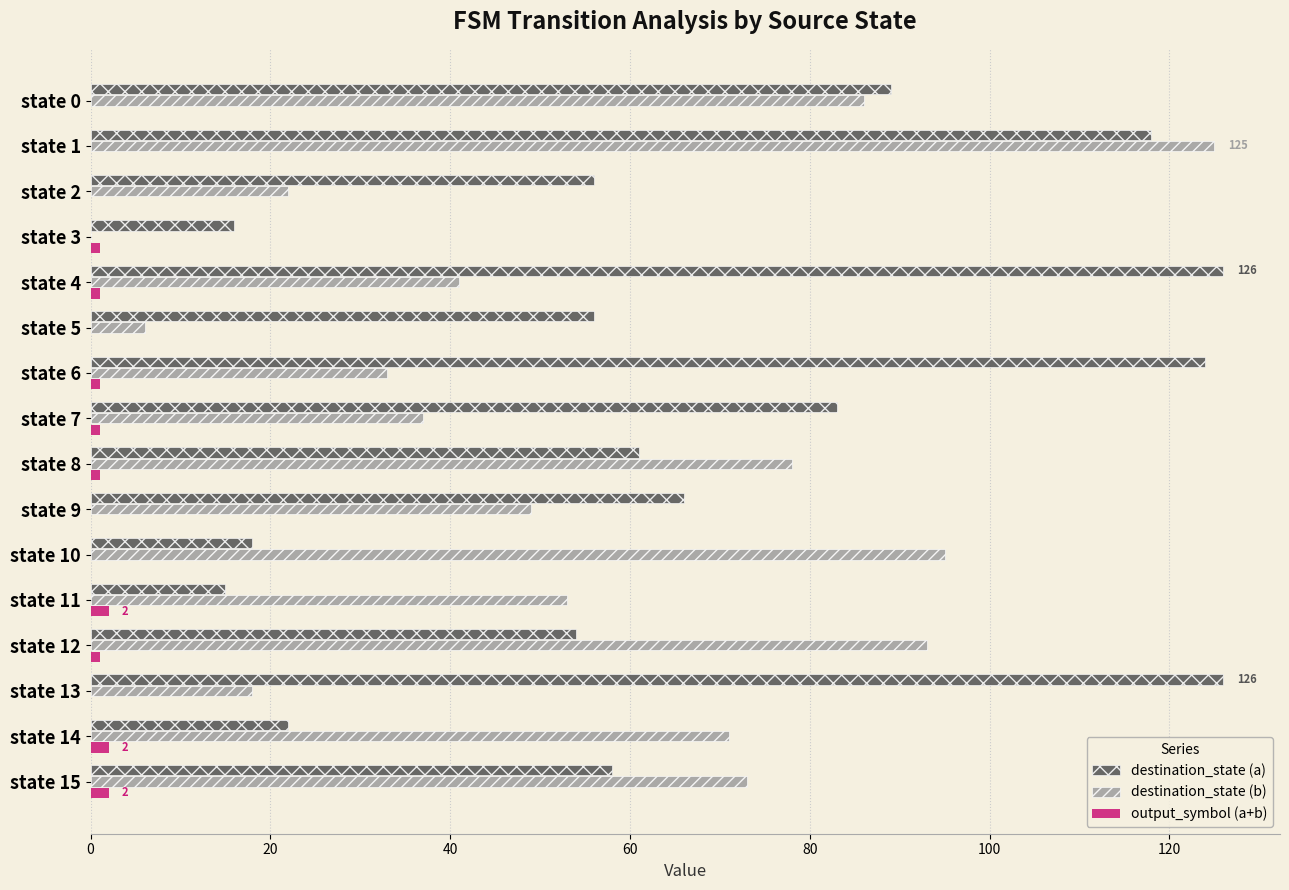

What is the maximum value shown in the chart?

126